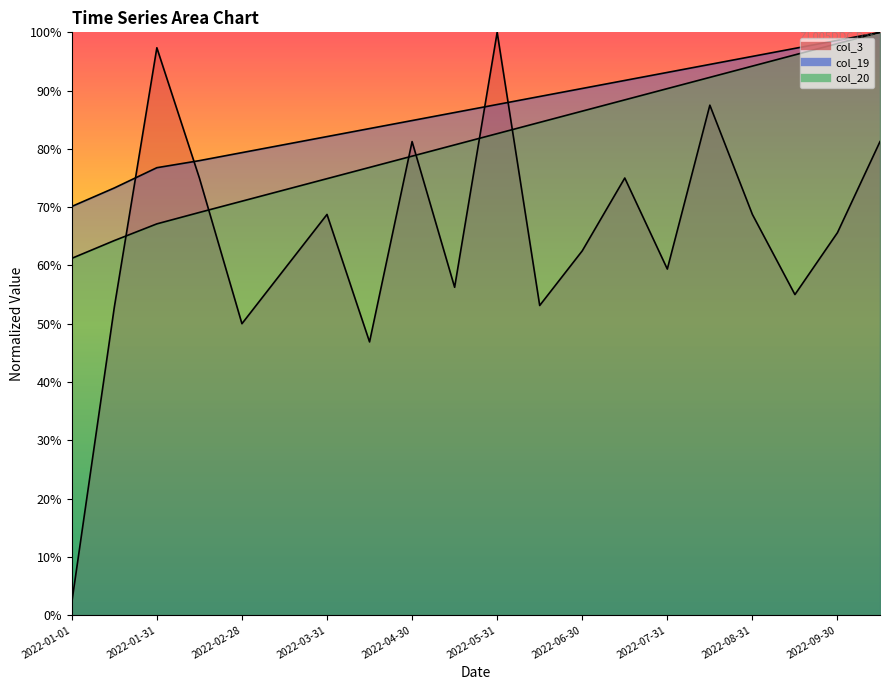

What is the maximum value for col_20?

1.0